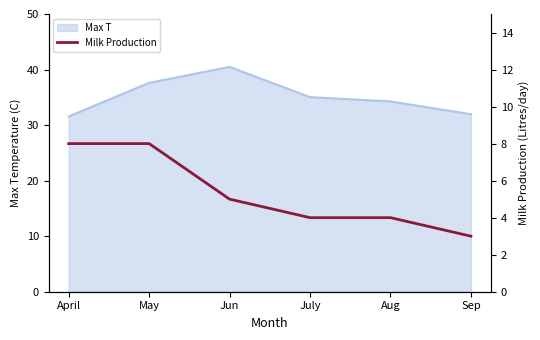

What is the highest value of the Max T series?

40.5